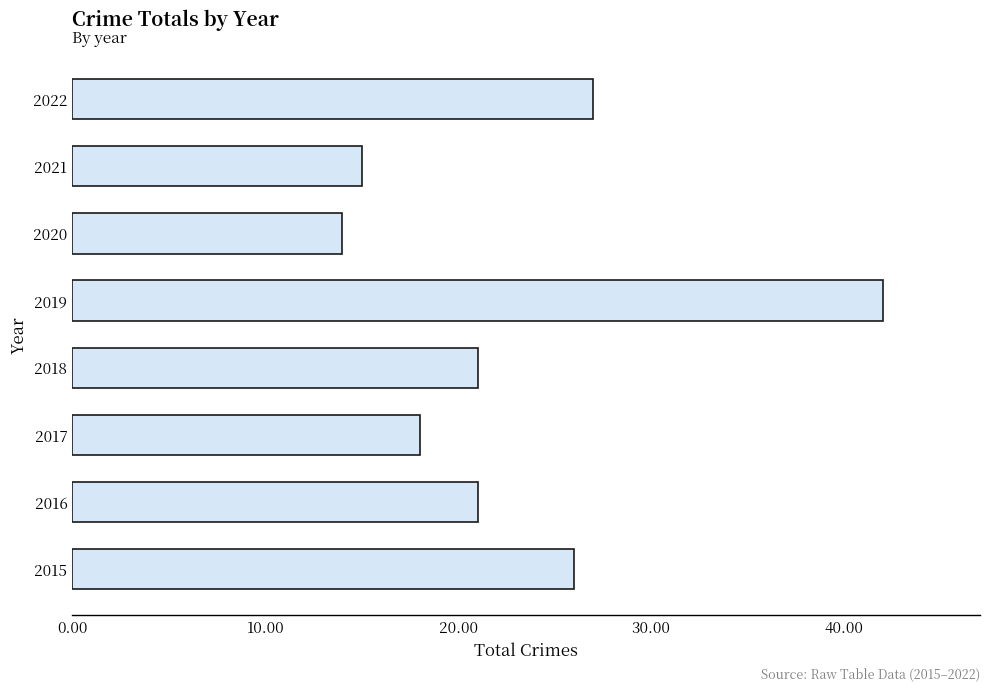

What is the smallest value displayed?

14